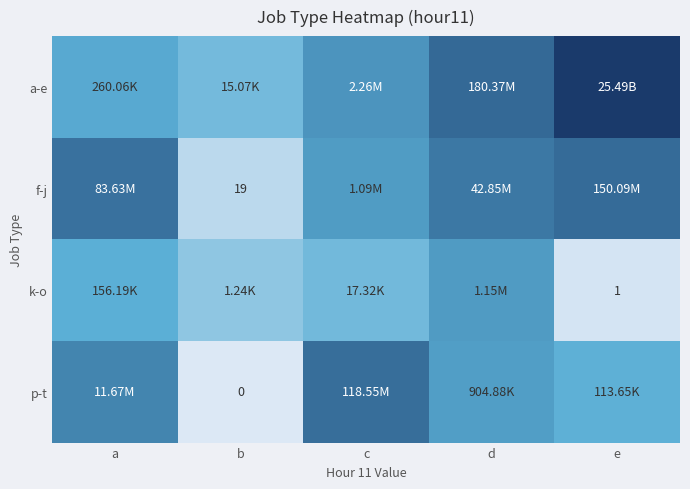

Which has a higher value, a or d?

d